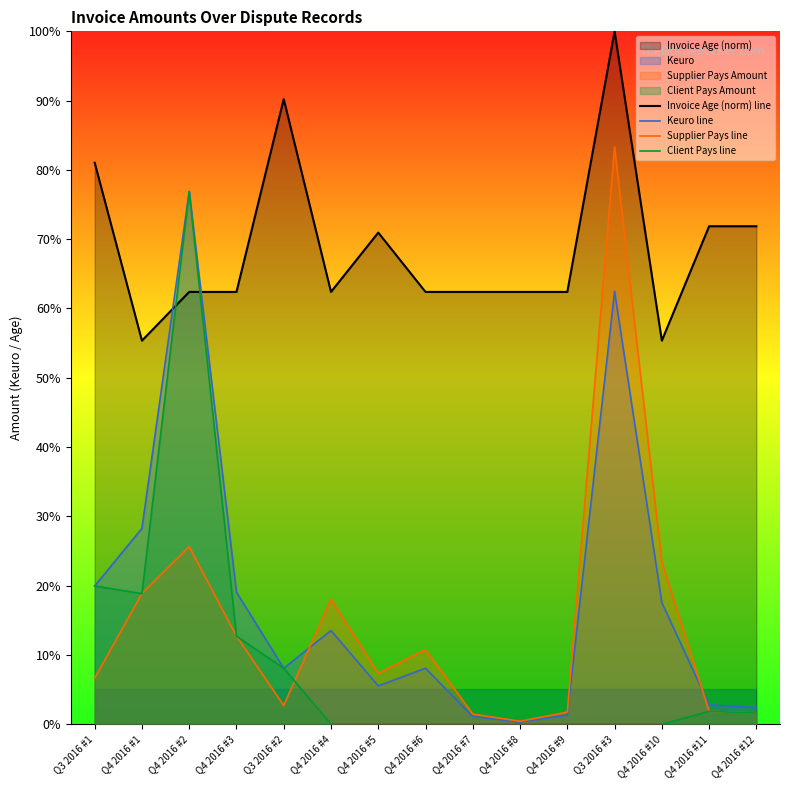

True or false: Invoice Age (norm) line has more than 2 points higher than both neighbors.

True